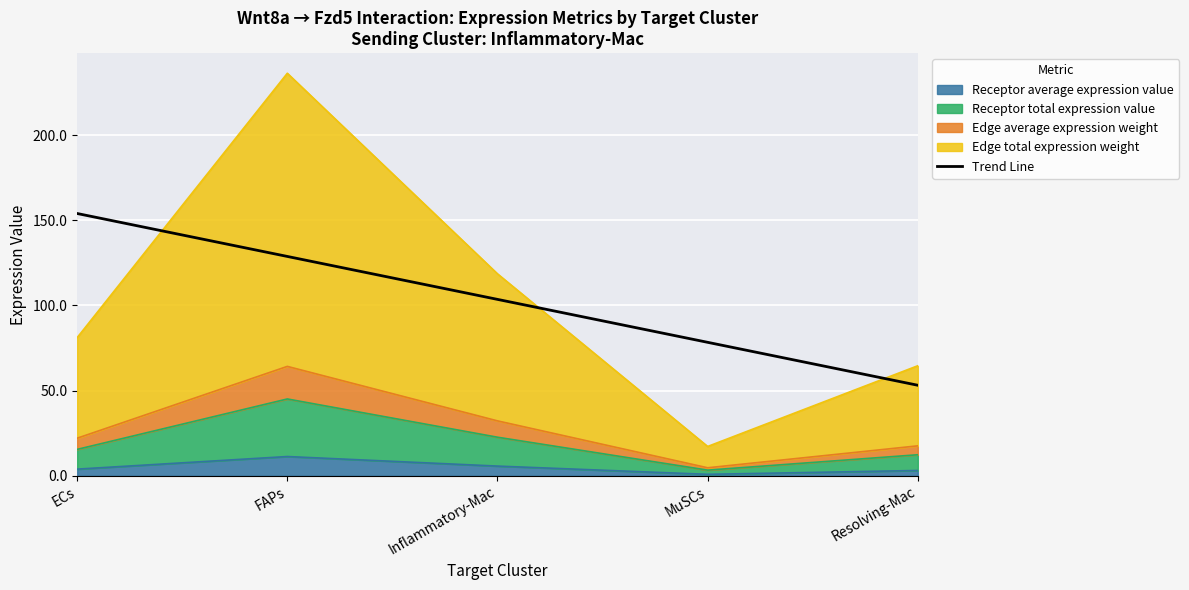

True or false: the data shows 53.1 at Resolving-Mac.

True